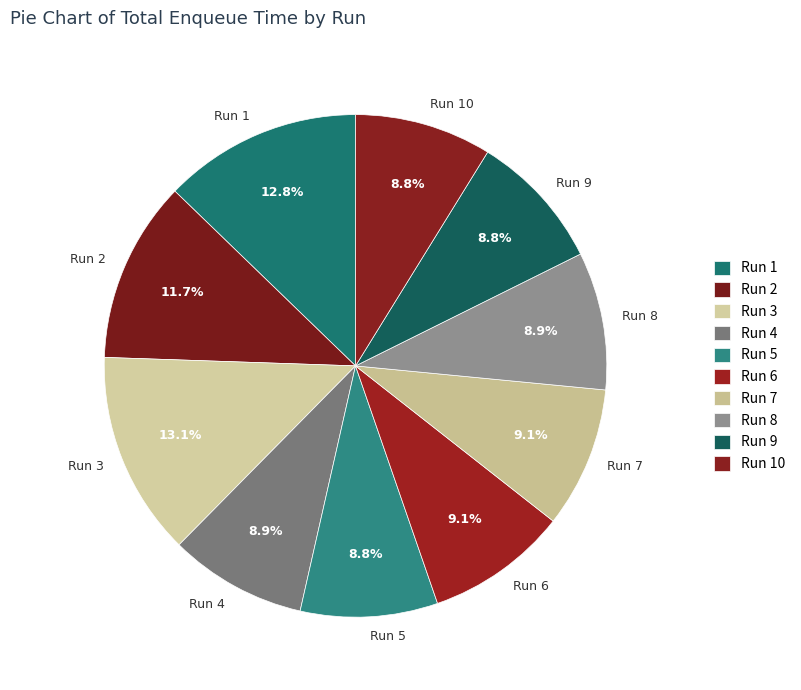

Count the number of slices in the pie.

10